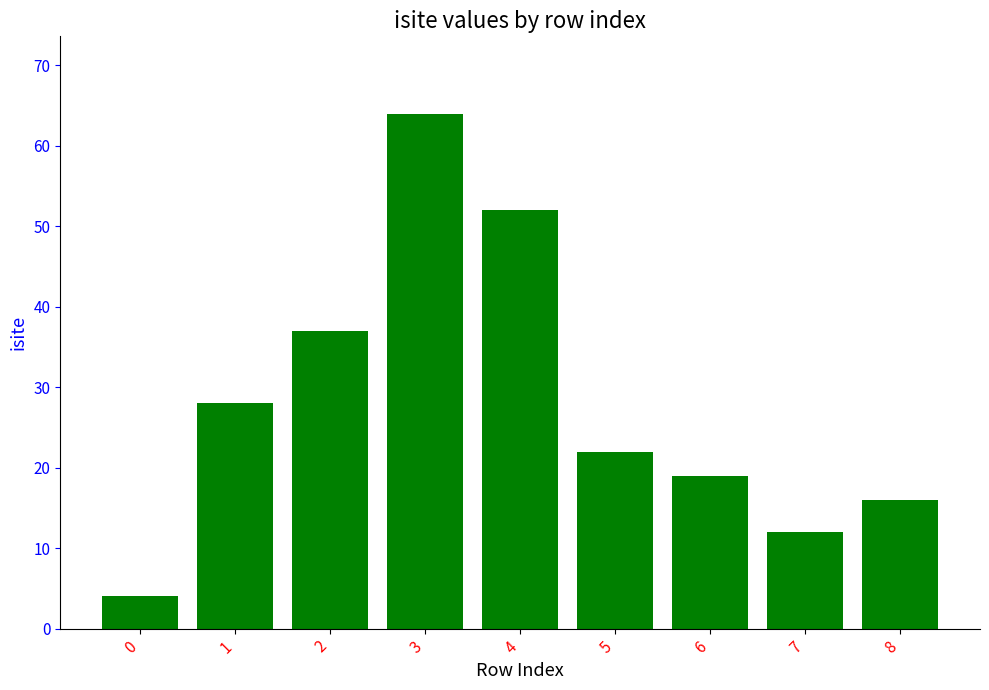

Where is the data nearest to the value 34?

2